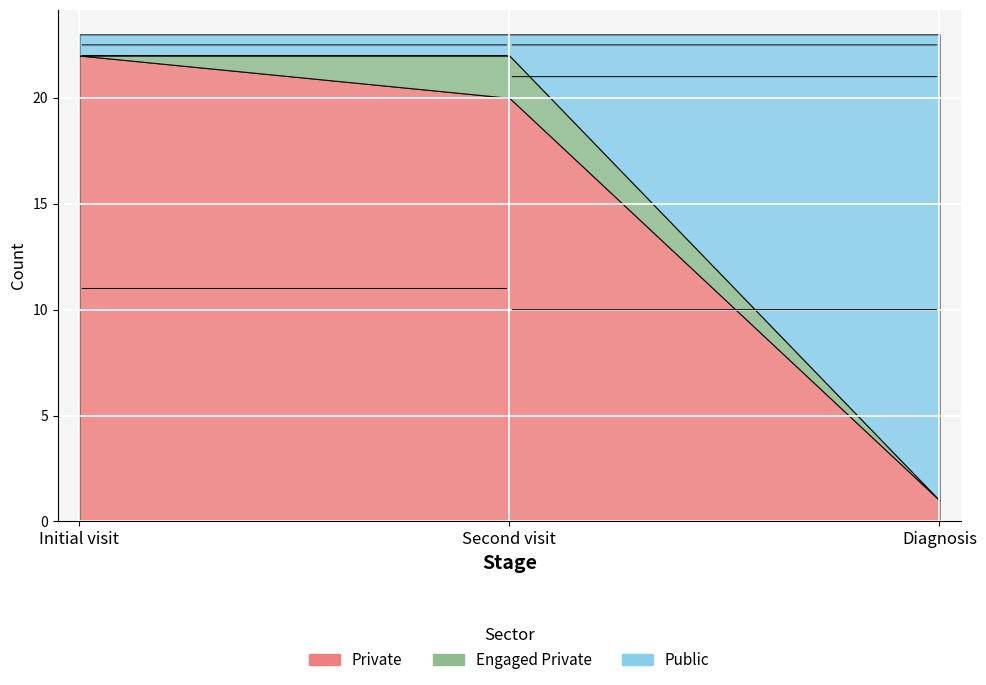

What is the average value of the Private series?

12